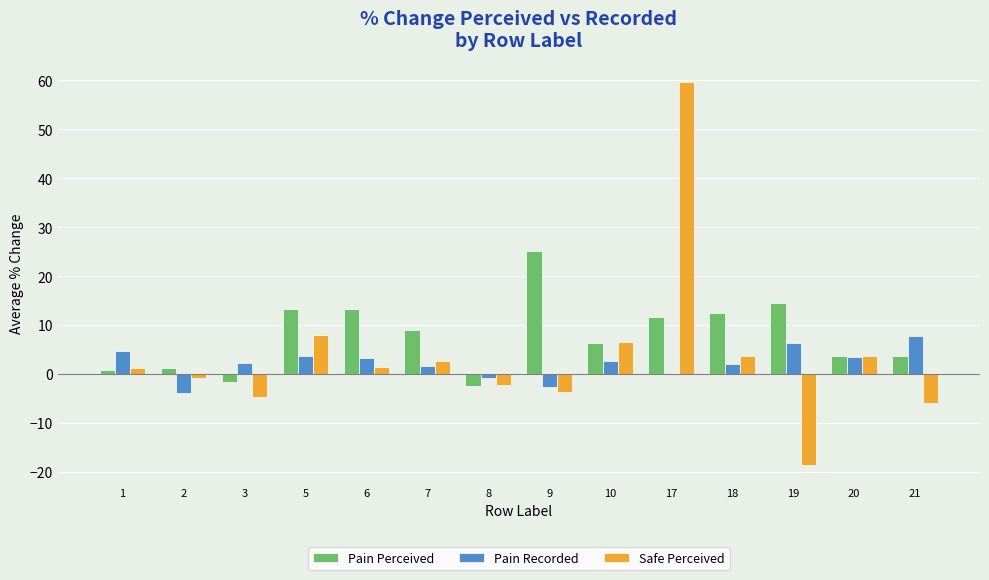

What are all the series names shown in the legend?

Pain Perceived, Pain Recorded, Safe Perceived